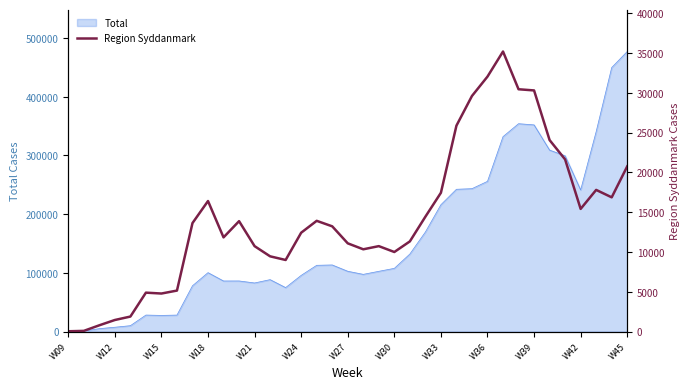

What is the highest value of the Total series?

477153